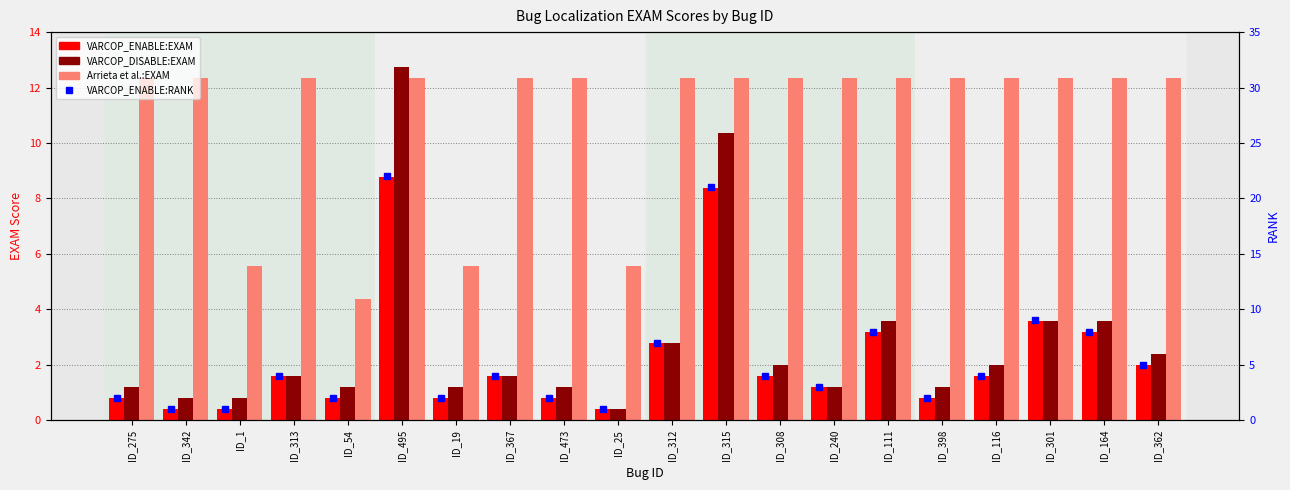

At ID_473, list the series in order from smallest to largest.

VARCOP_ENABLE:EXAM, VARCOP_DISABLE:EXAM, VARCOP_ENABLE:RANK, Arrieta et al.:EXAM